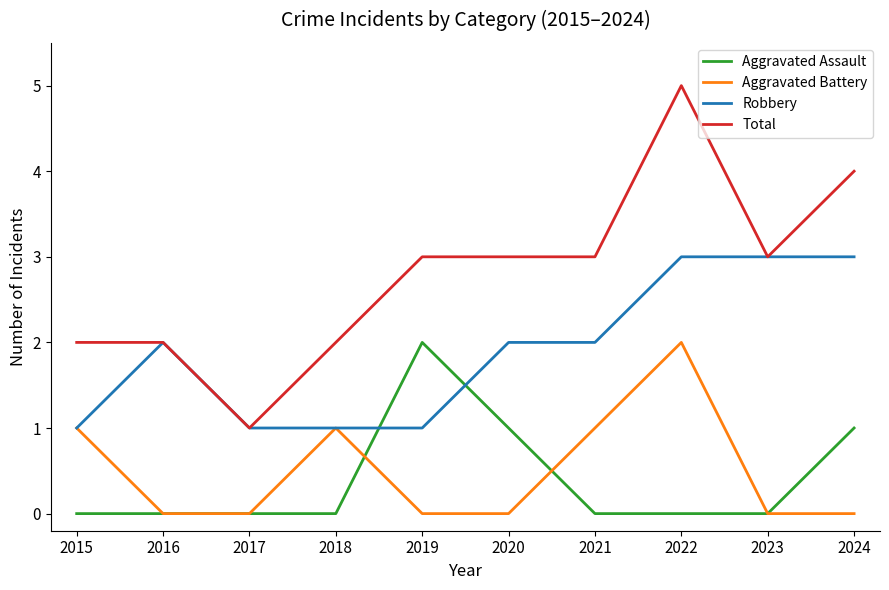

How many categories are shown in the chart?

10